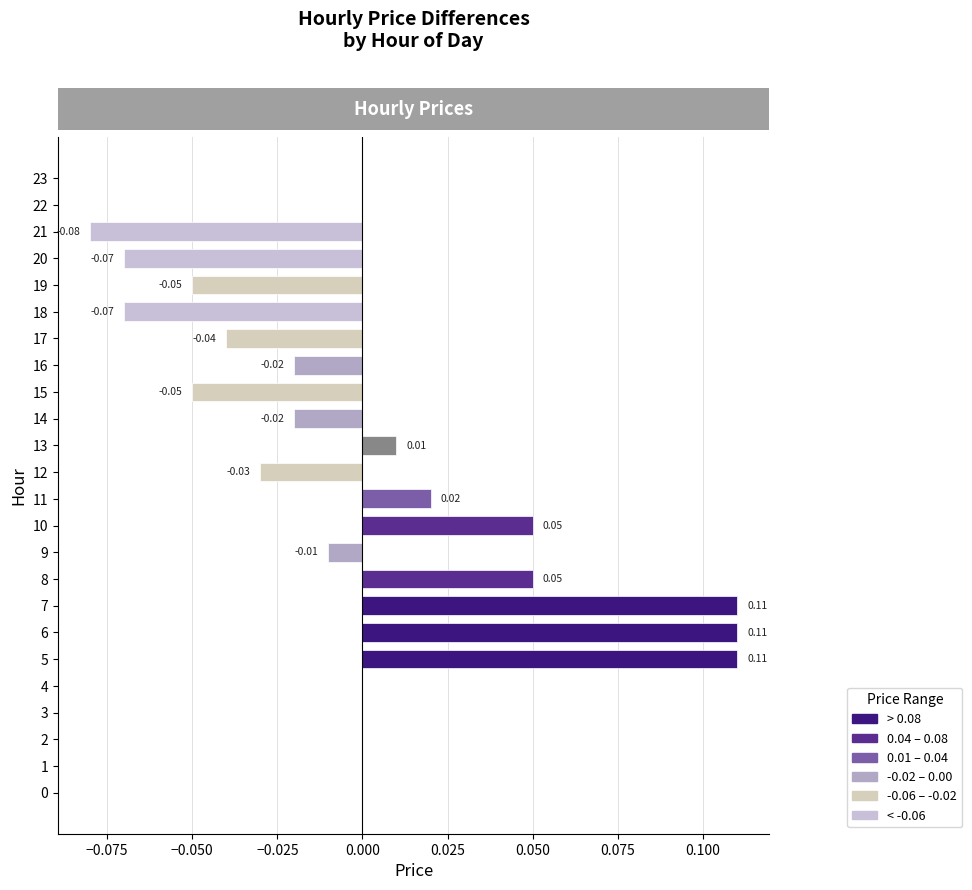

Which has a higher value, 12 or 19?

12